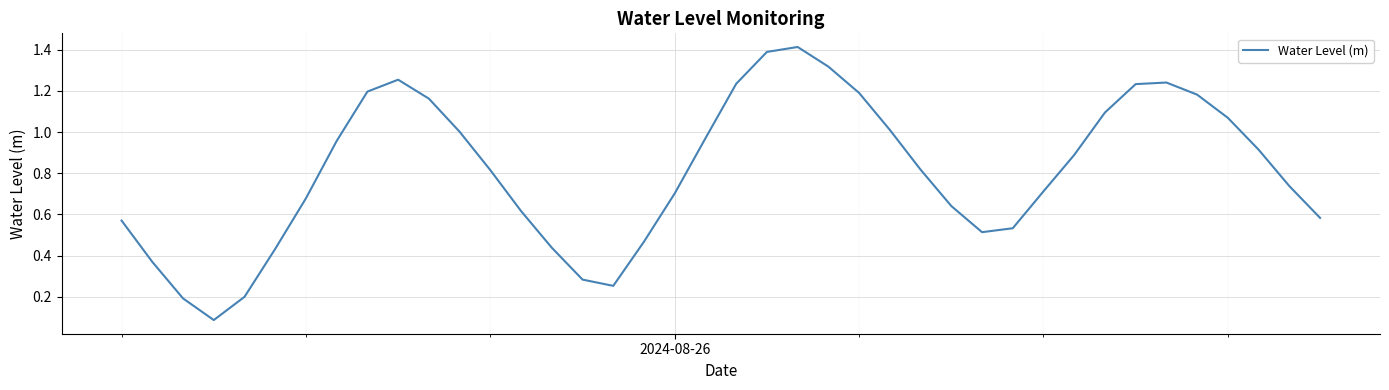

What is the maximum value shown in the chart?

1.4